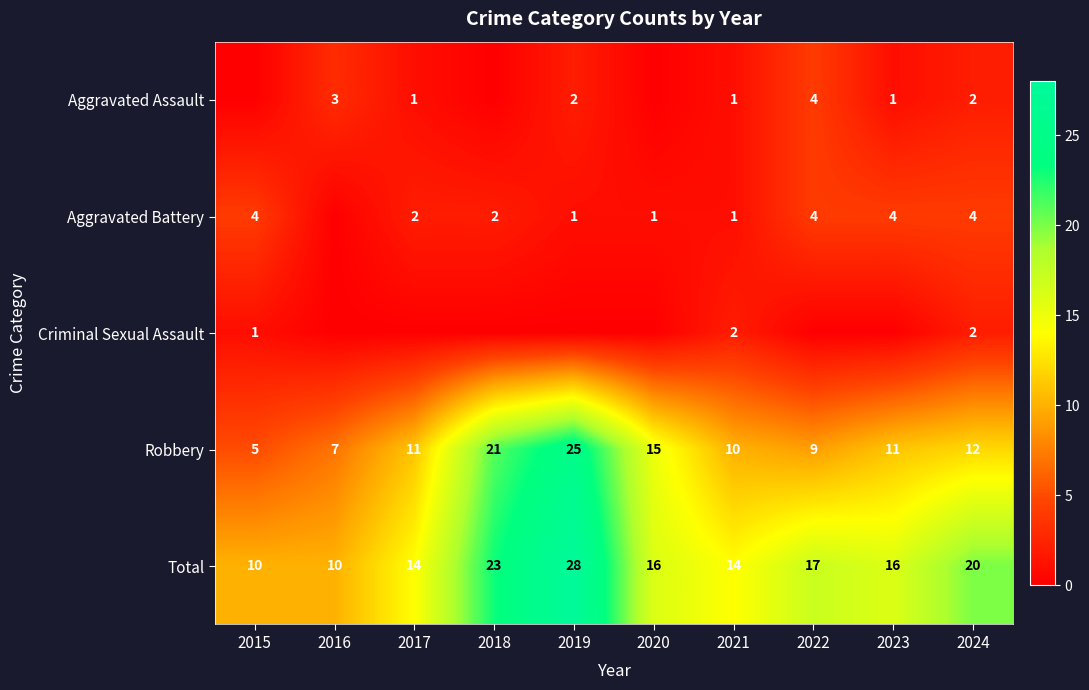

What is the total value across all series at 2019?

56